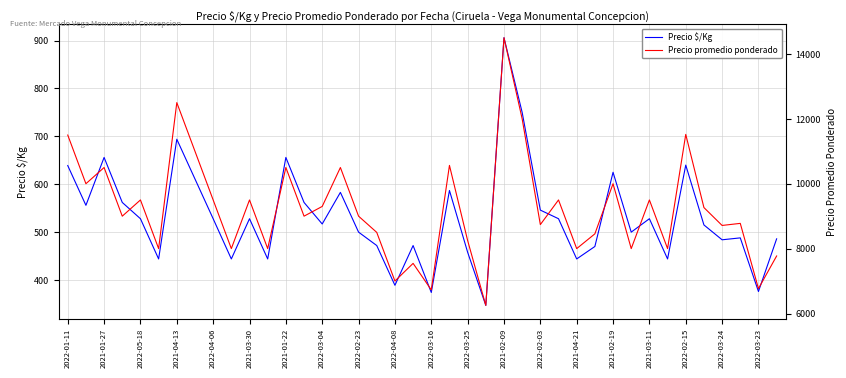

Is it true that Precio $/Kg equals 175 at 2022-03-25?

False